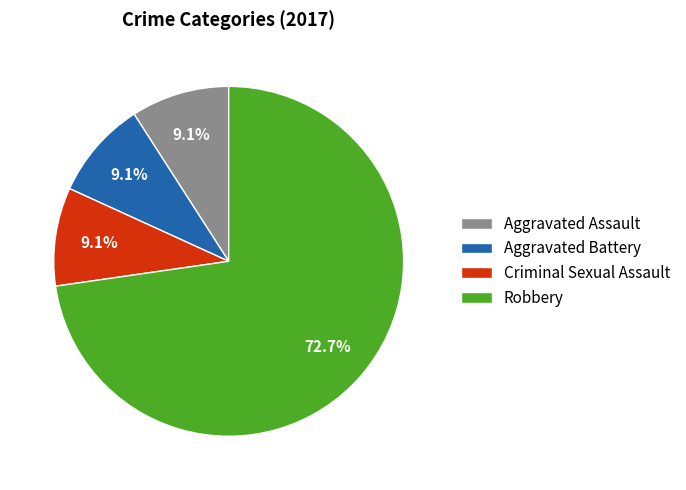

Do Aggravated Battery and Aggravated Assault together represent more than half of the pie?

No